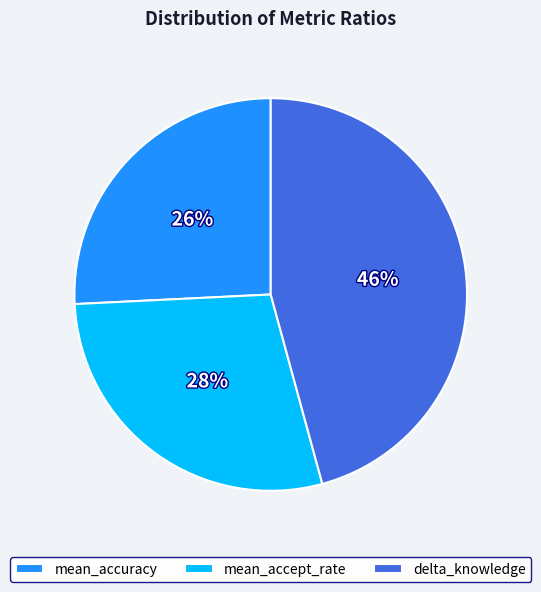

Approximately how many times larger is the value at mean_accept_rate compared to delta_knowledge?

0.6